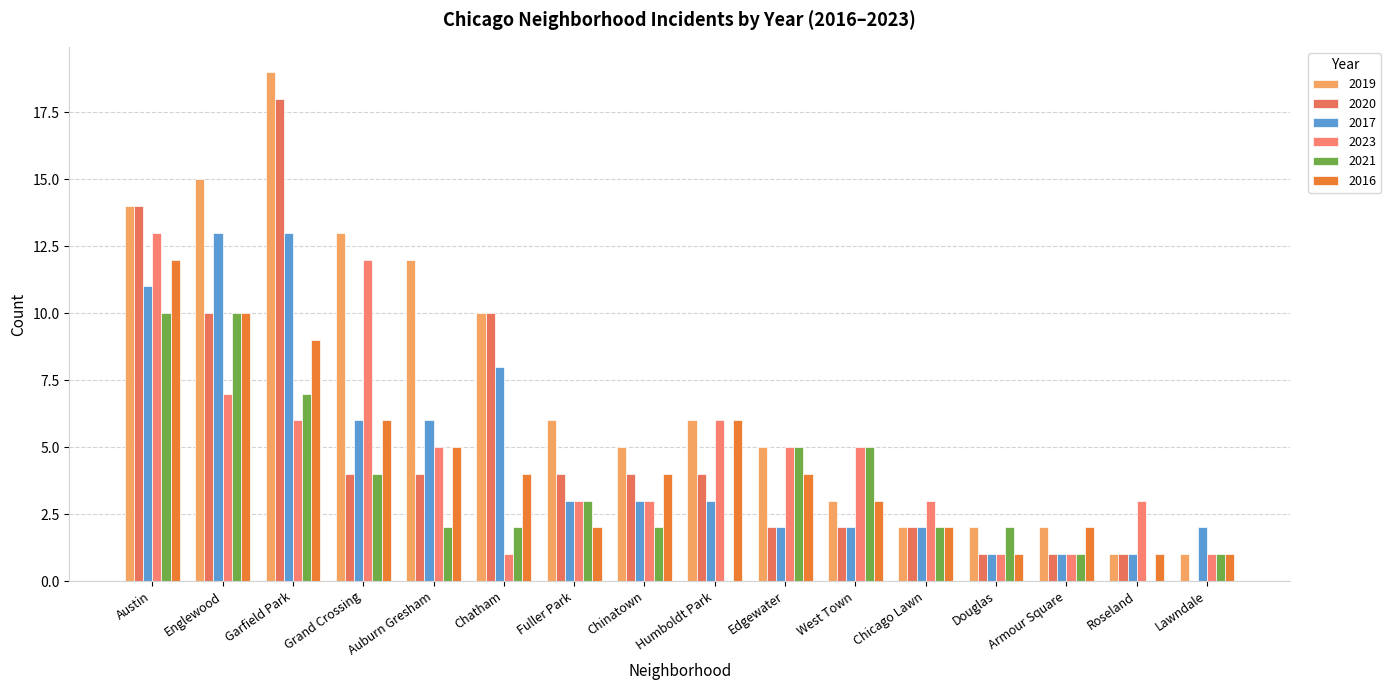

At Edgewater, list the series in order from smallest to largest.

2020, 2017, 2016, 2019, 2023, 2021